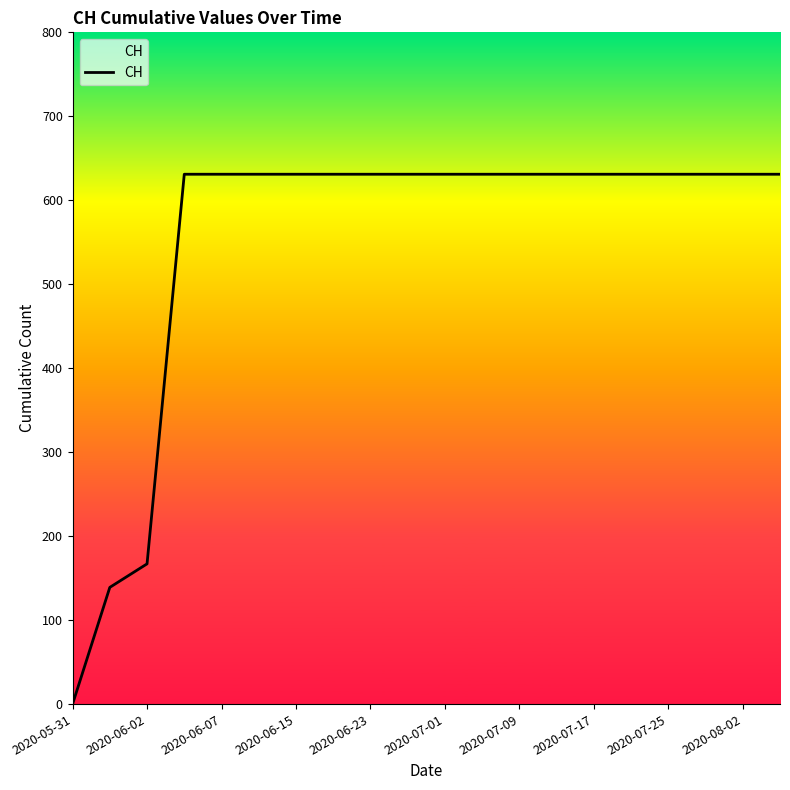

What is the maximum value shown in the chart?

631